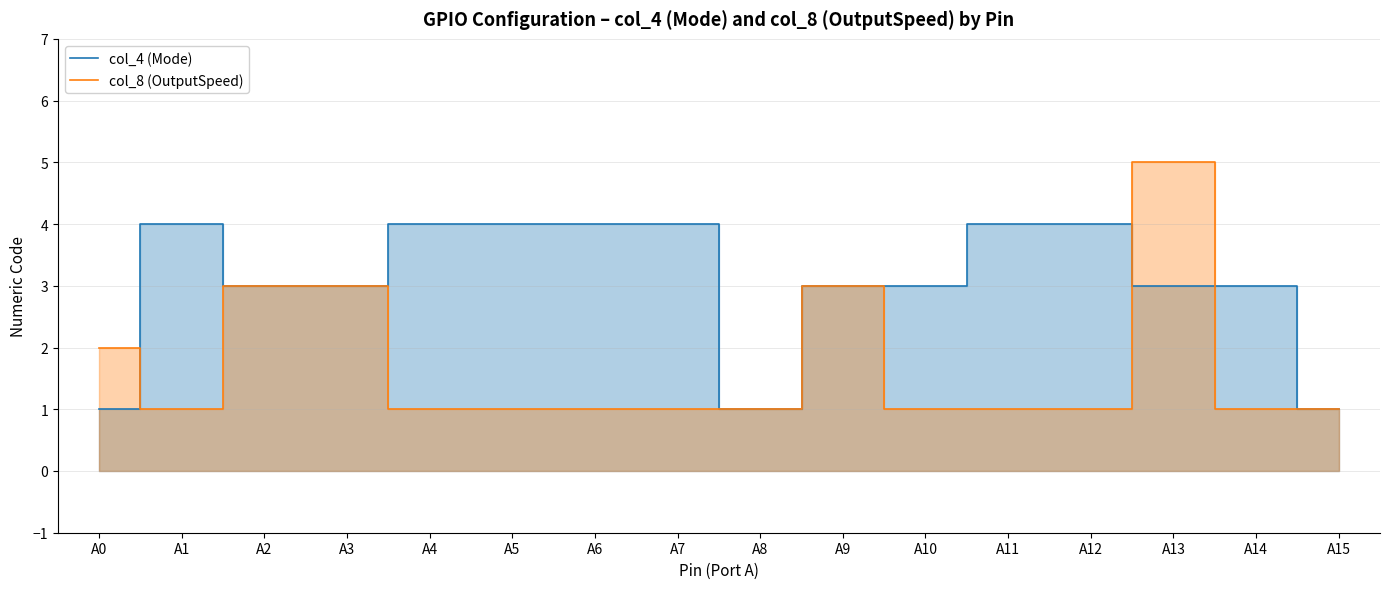

At which category is the sum across all series the highest?

A13